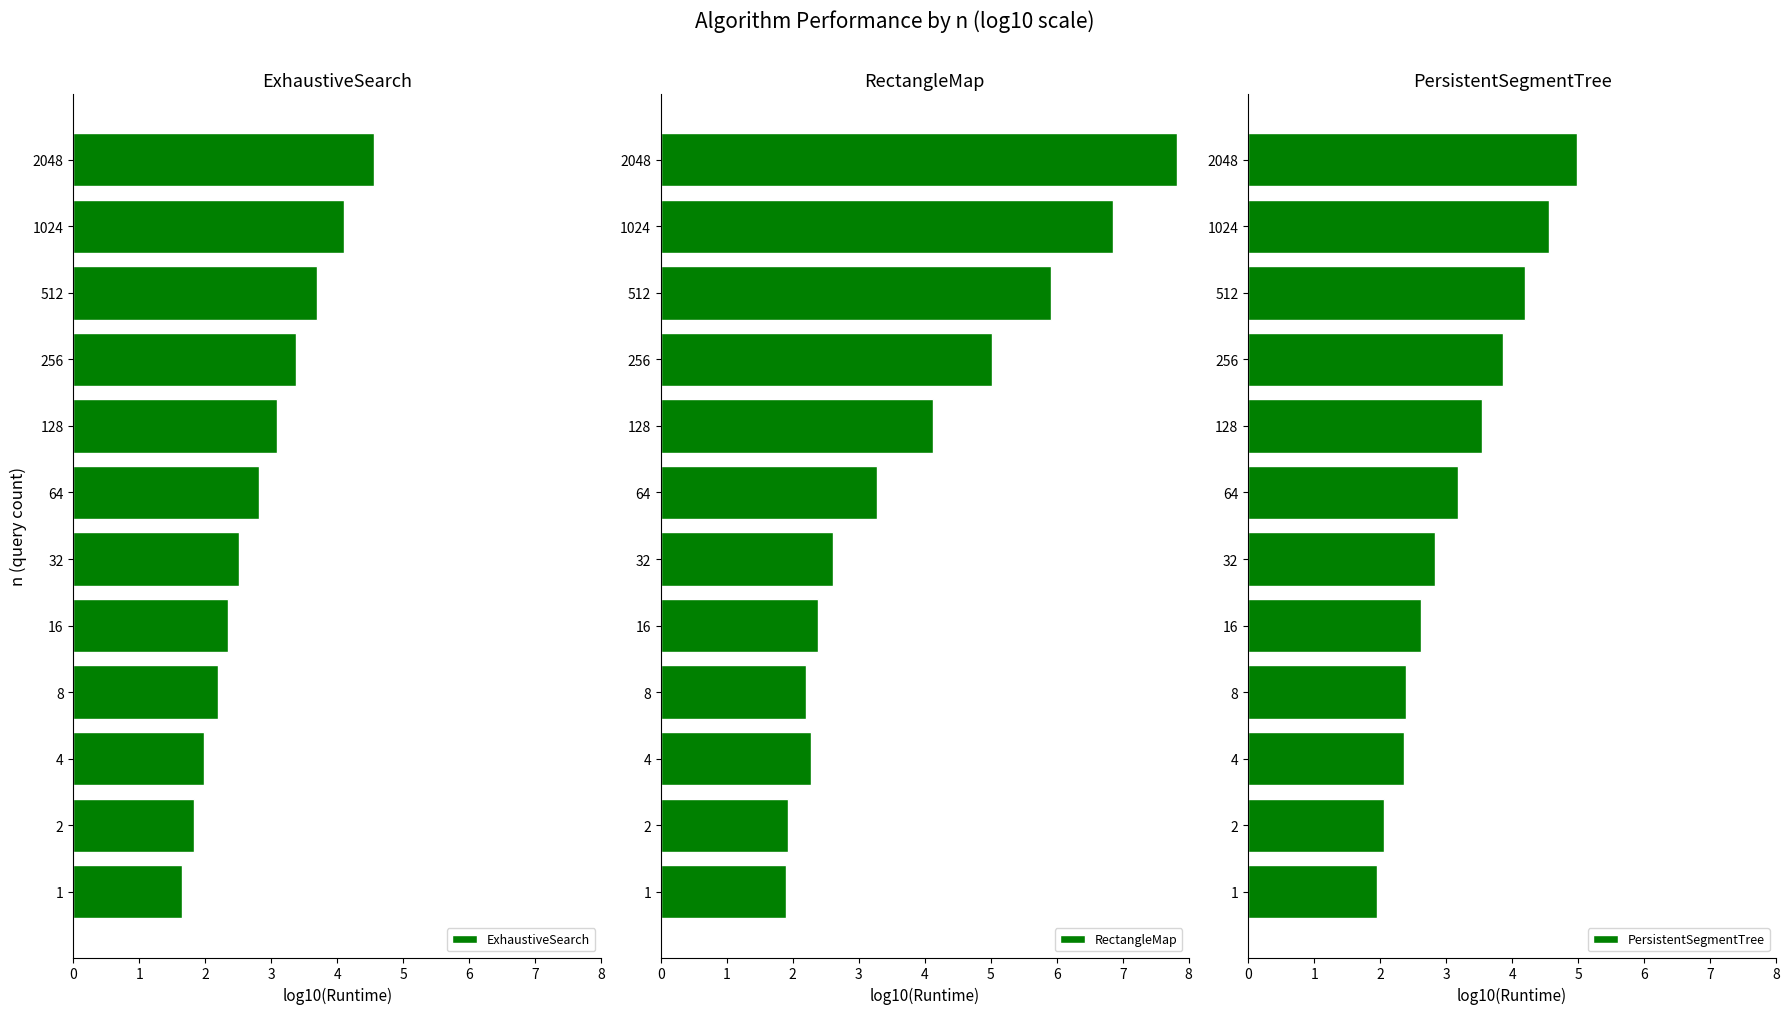

What is the value of the RectangleMap bar at the 1st from the left?

1.9